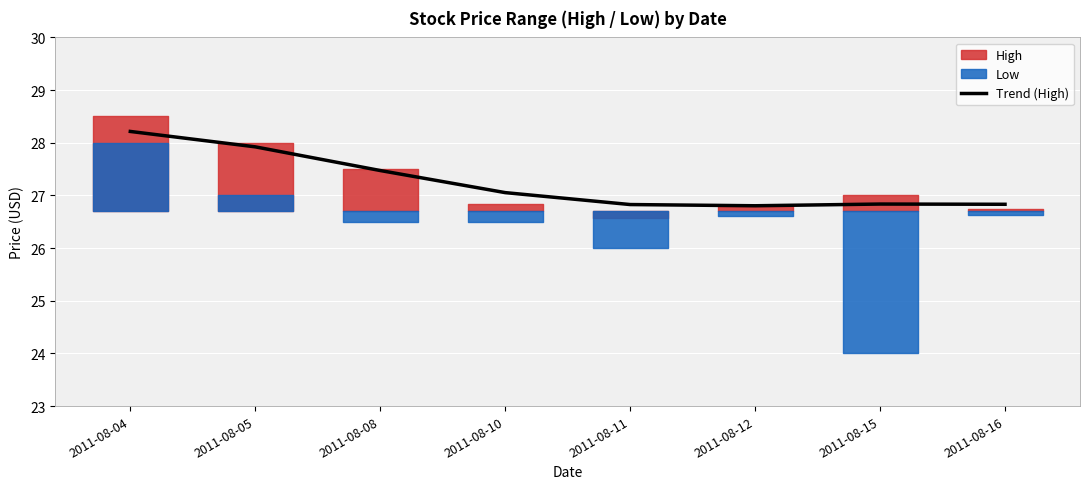

Approximately how many times larger is the value at 2011-08-05 compared to 2011-08-16?

1.0